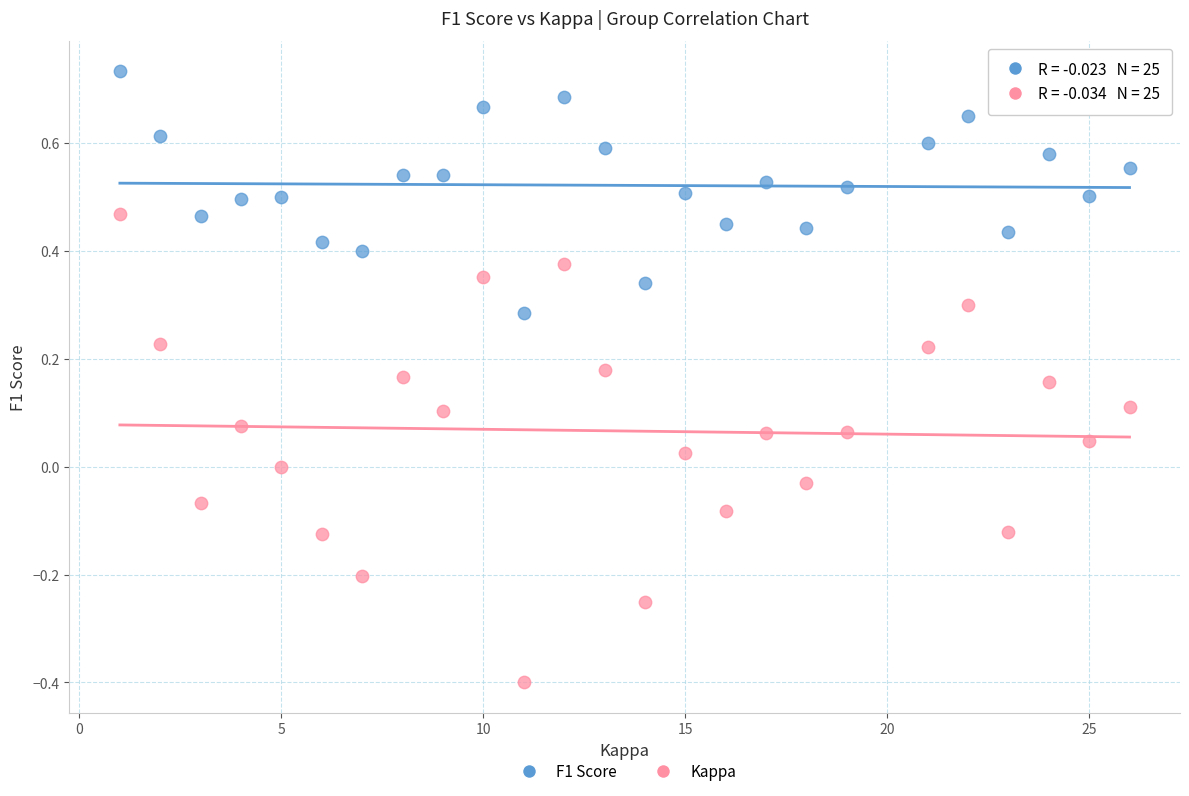

Which series reaches the maximum Y coordinate?

F1 Score